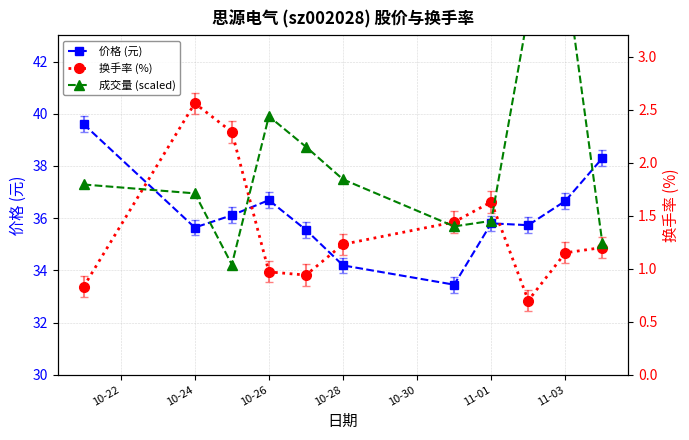

What is the value of the 成交量 (scaled) point at the 11th from the left?

1.2